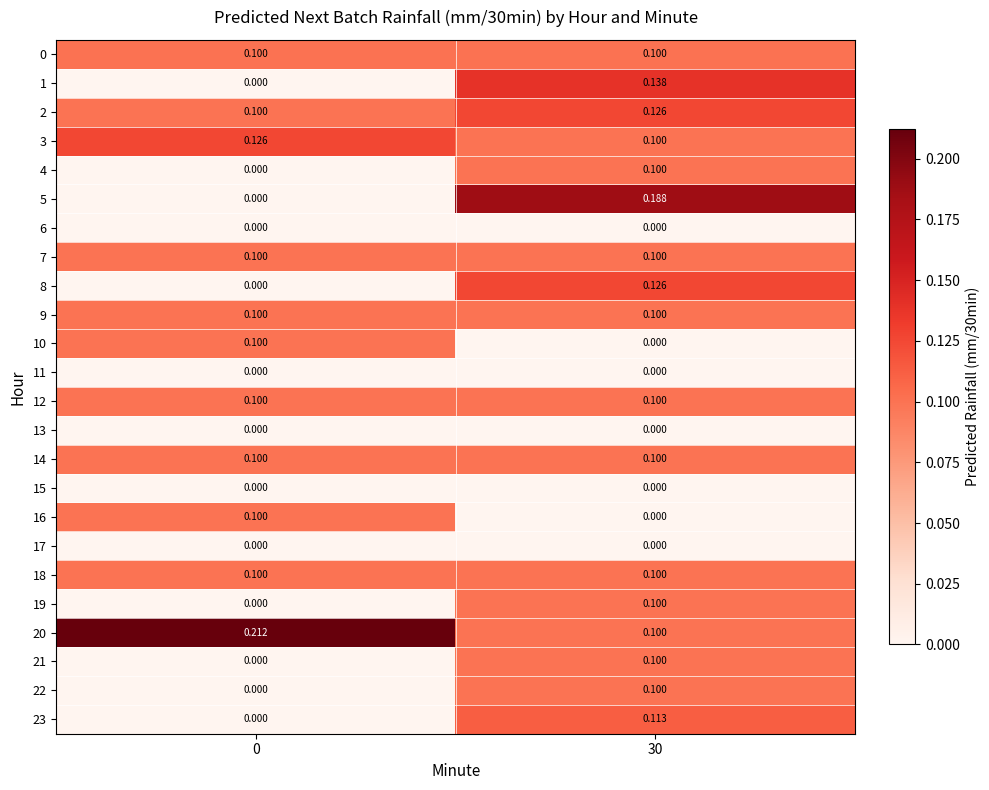

Is the value of 2 at 0 greater than the value of 1 at 0?

Yes